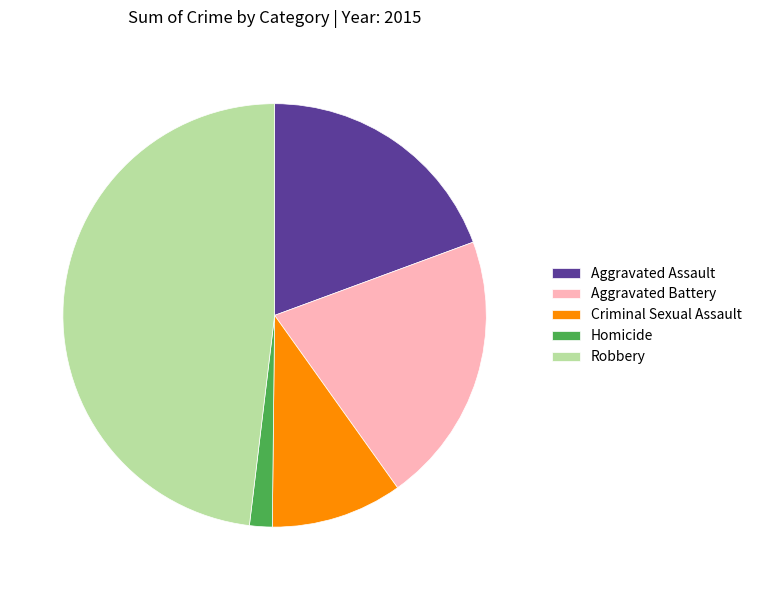

Do Aggravated Assault and Robbery together represent more than half of the pie?

Yes